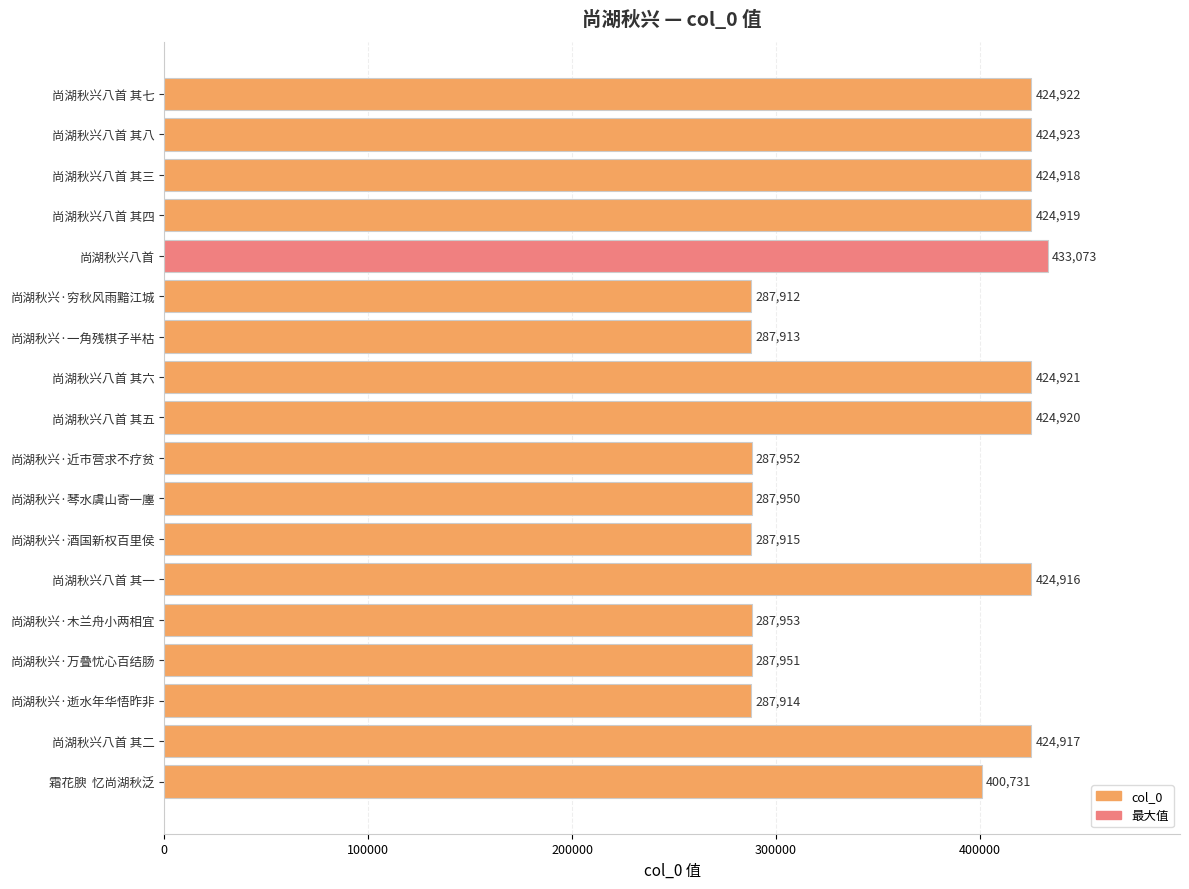

What is the greatest value displayed?

433073